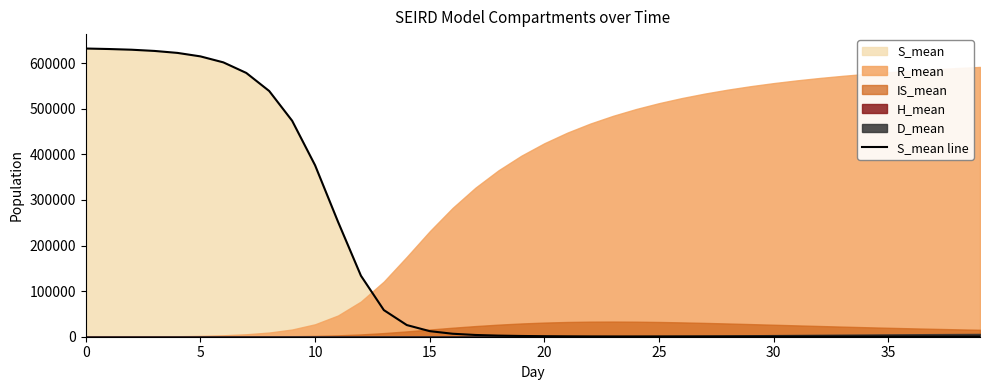

What is the highest value of the S_mean line series?

632063.1